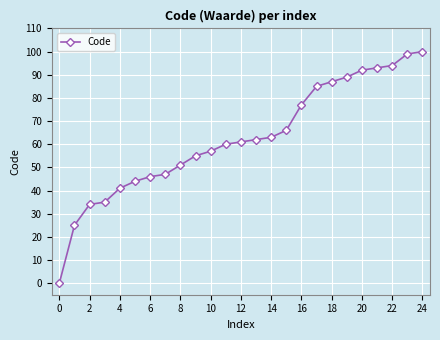

True or false: the data has more than 2 interior local peaks.

False